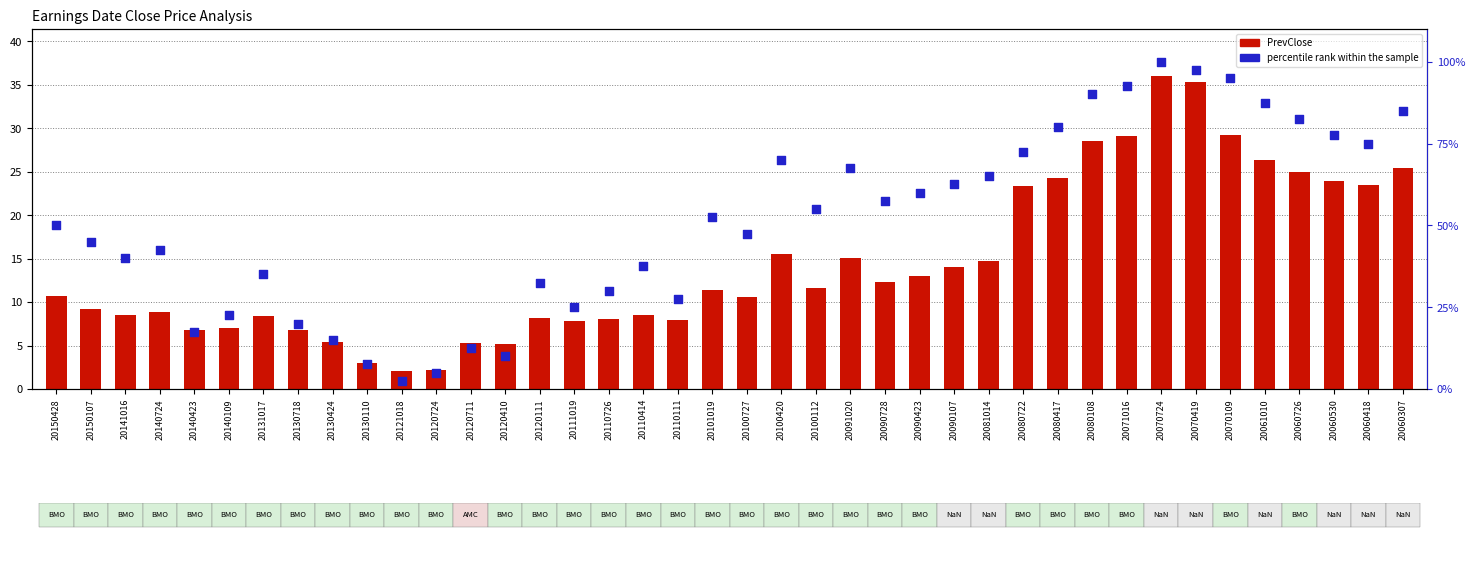

Is the value of percentile rank within the sample at 20080417 greater than the value of PrevClose at 20090728?

Yes